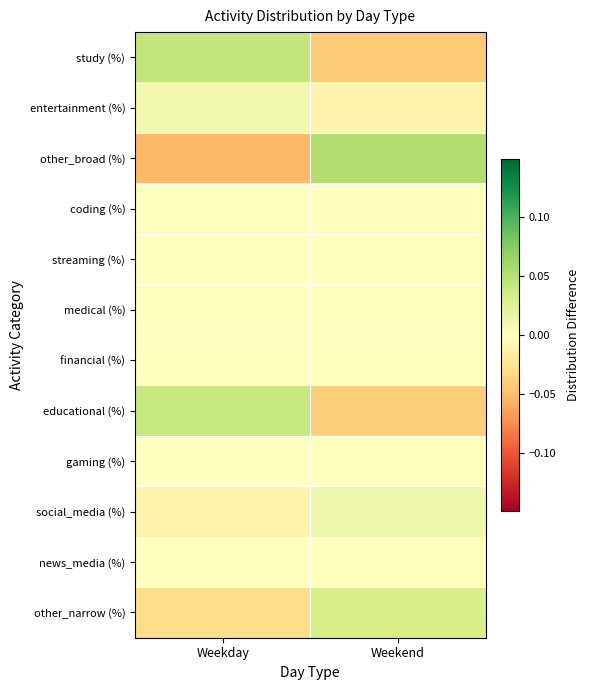

At Weekday, list the series in order from largest to smallest.

study (%), educational (%), entertainment (%), coding (%), streaming (%), medical (%), financial (%), gaming (%), news_media (%), social_media (%), other_narrow (%), other_broad (%)